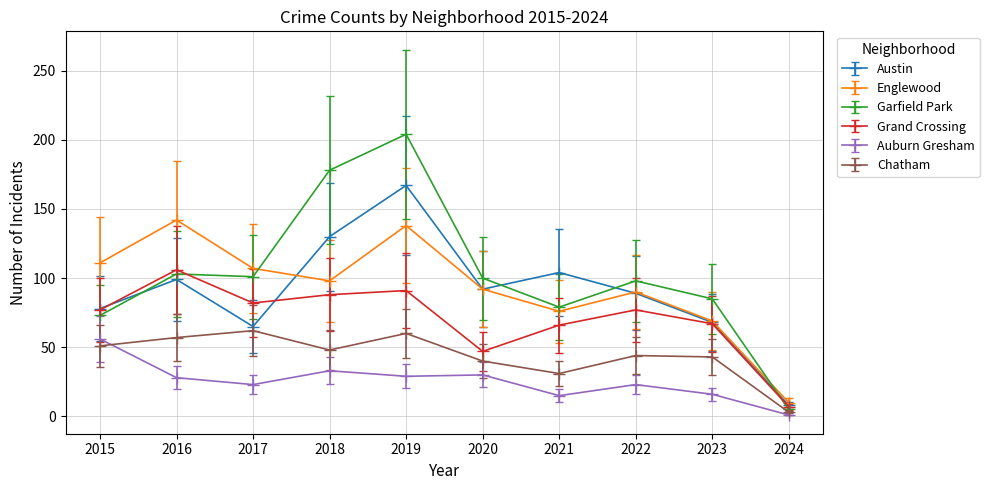

True or false: Englewood has more than 0 interior local peaks.

True